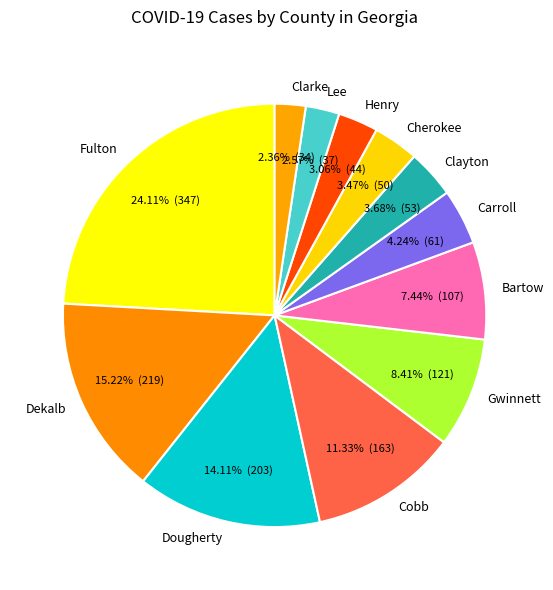

How much of the chart is everything except Gwinnett?

91.6%